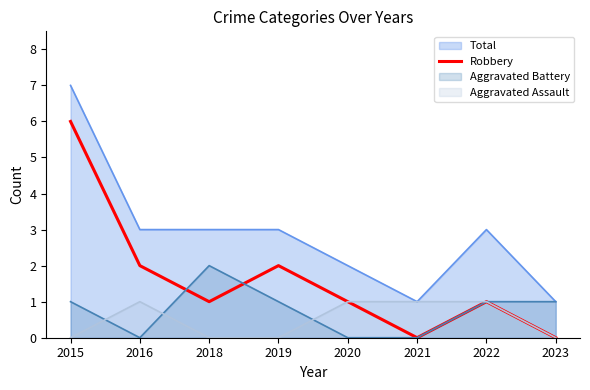

List the labels in order of value, largest first.

2015, 2016, 2019, 2018, 2020, 2022, 2021, 2023